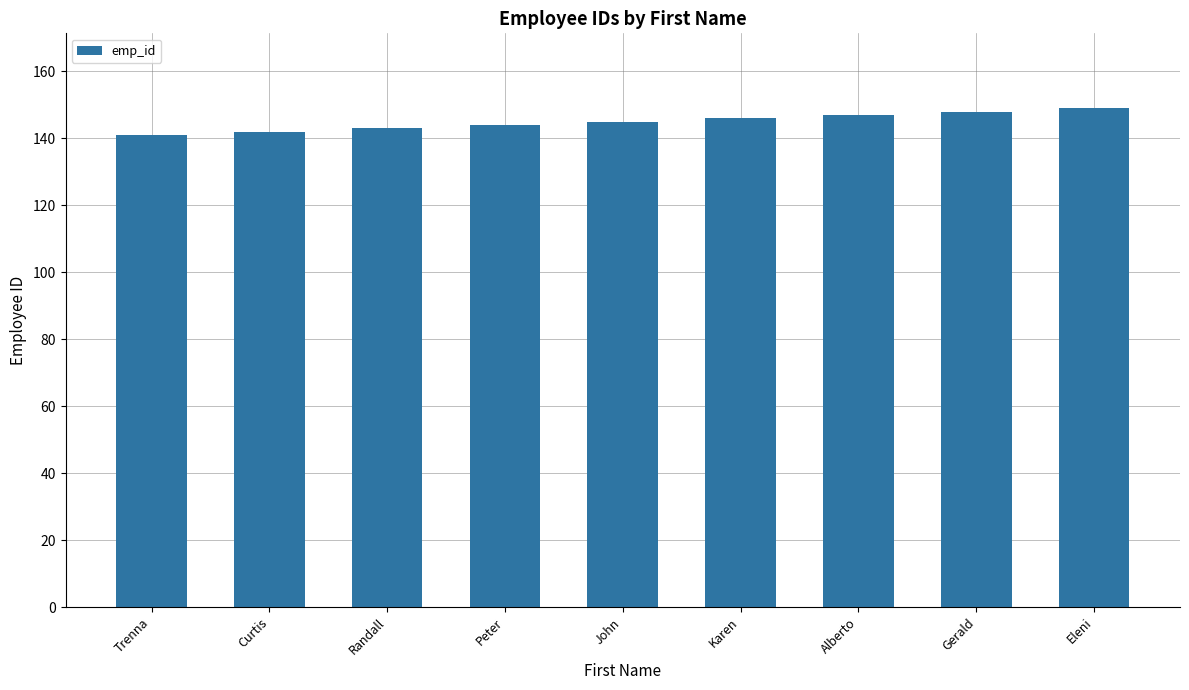

Reading left to right, what are all the values shown in this chart?

Trenna=141	Curtis=142	Randall=143	Peter=144	John=145	Karen=146	Alberto=147	Gerald=148	Eleni=149